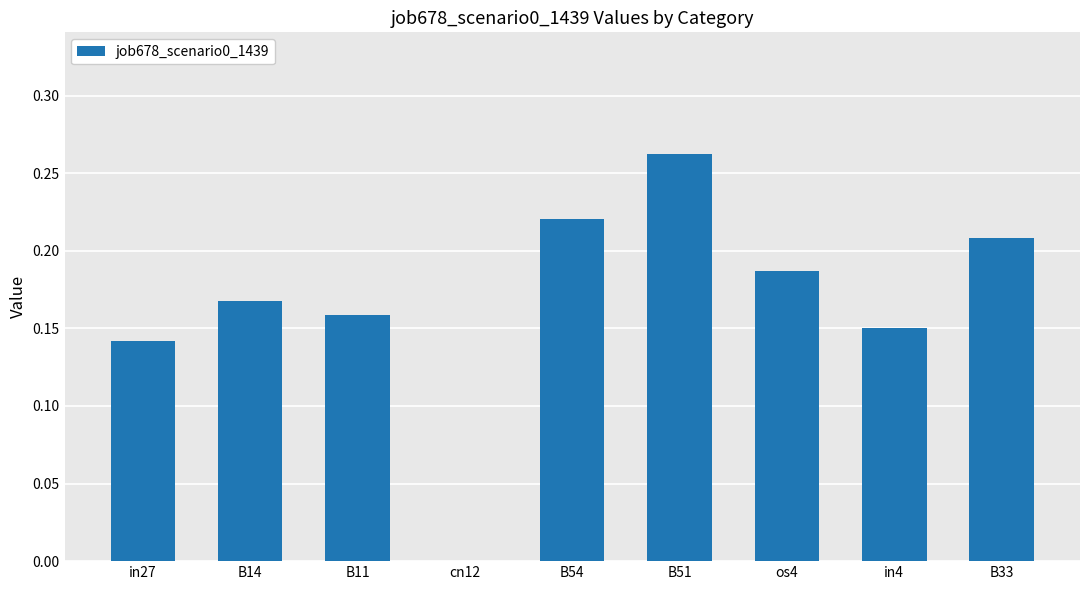

Count the values in the range 0 to 1.

9